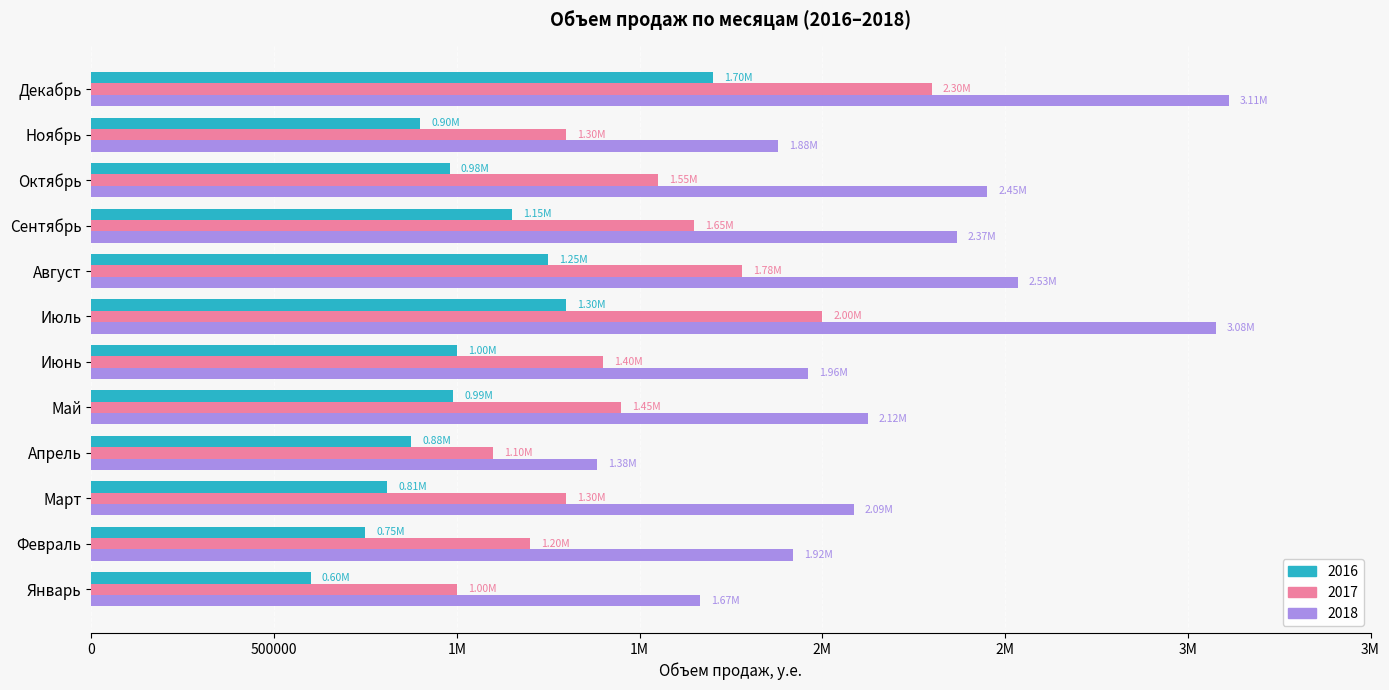

Which series changed the most between Январь and Март?

2018